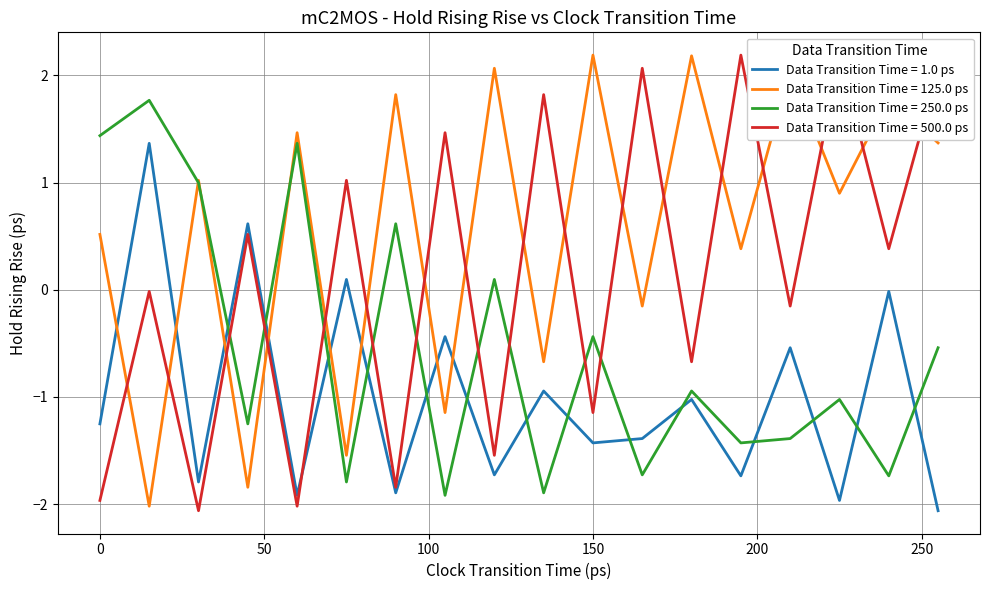

What is the maximum value shown in the chart?

2.2